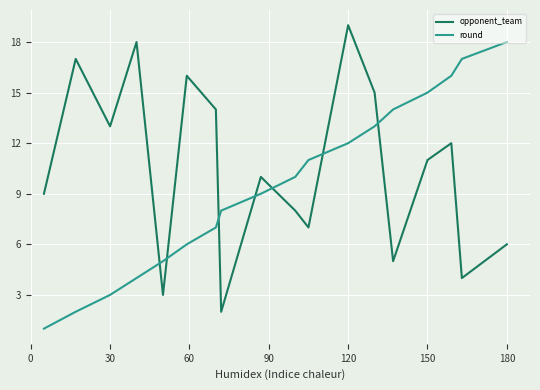

What is the difference between the maximum and minimum values in the opponent_team series?

17